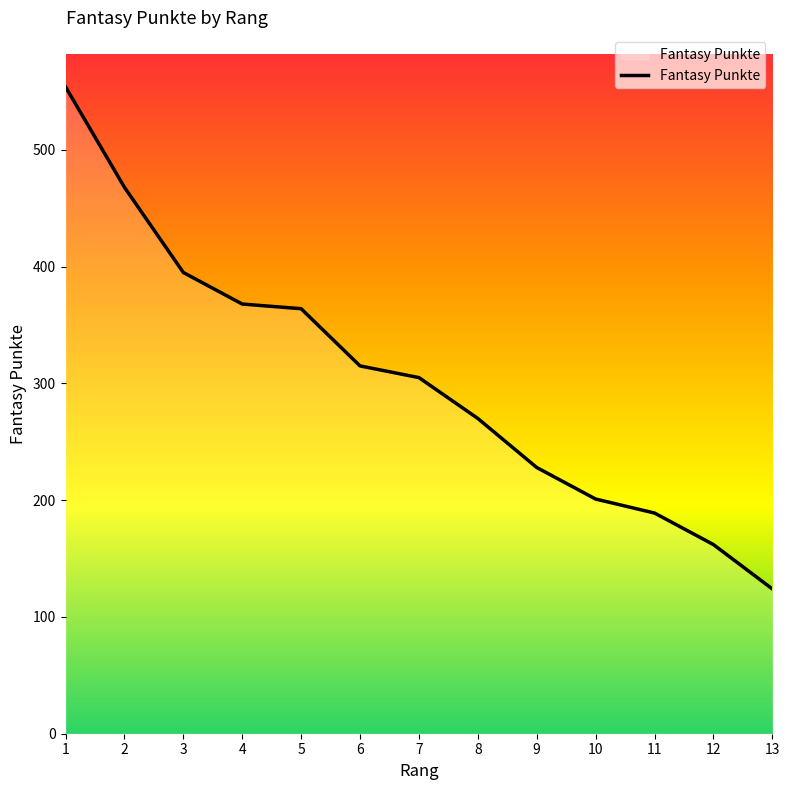

Reading left to right, what are all the values shown in this chart?

554	468	395	368	364	315	305	270	228	201	189	162	124